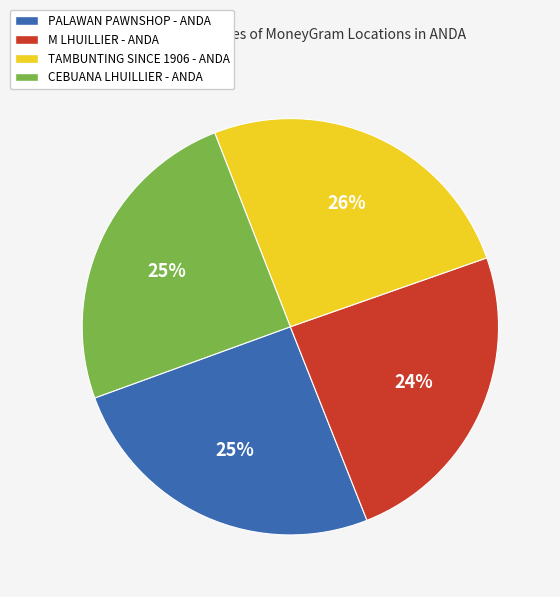

What is the ratio of the value at PALAWAN PAWNSHOP - ANDA to the value at TAMBUNTING SINCE 1906 - ANDA?

1.0